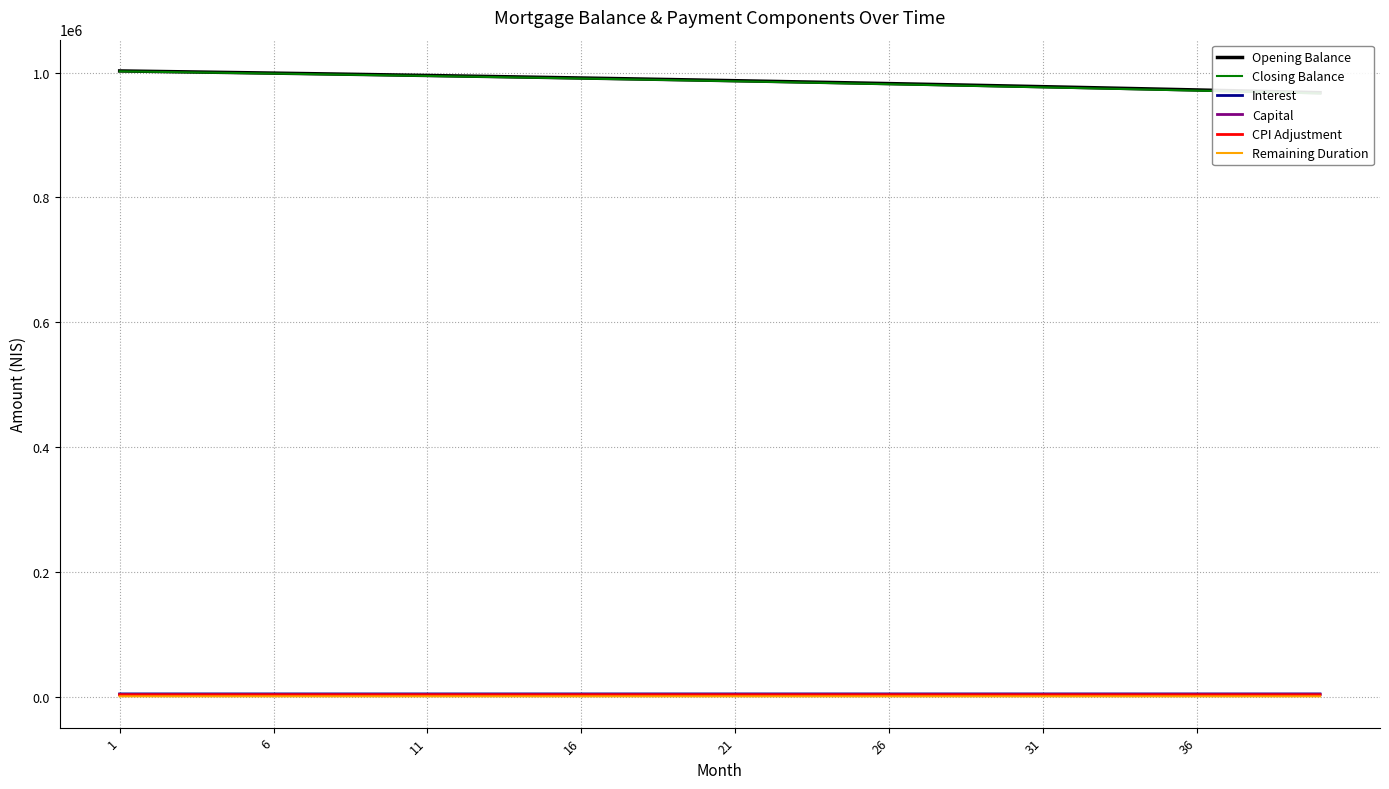

True or false: Closing Balance has more than 2 points higher than both neighbors.

False